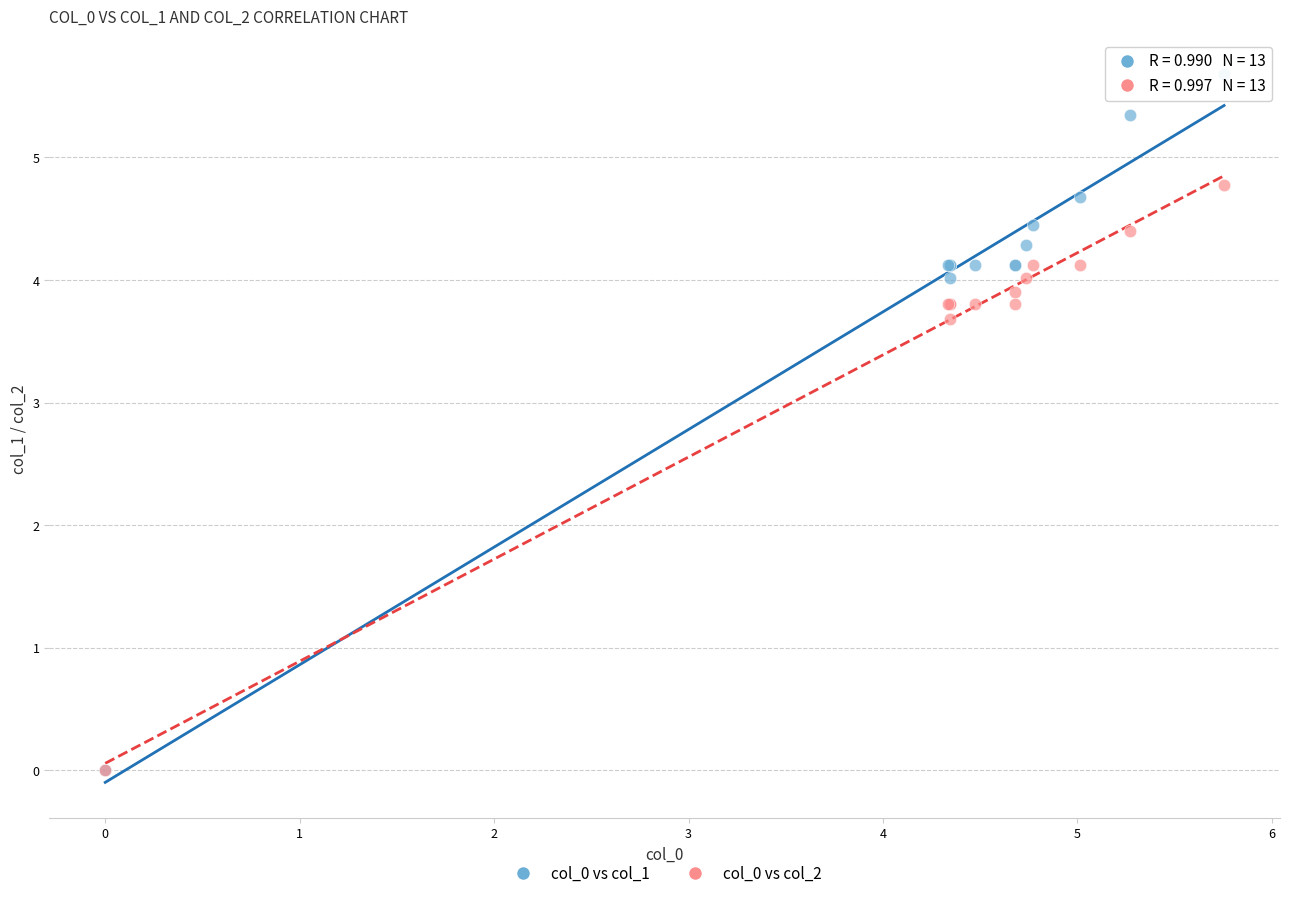

Across all series, what Y value is closest to 2?

3.7